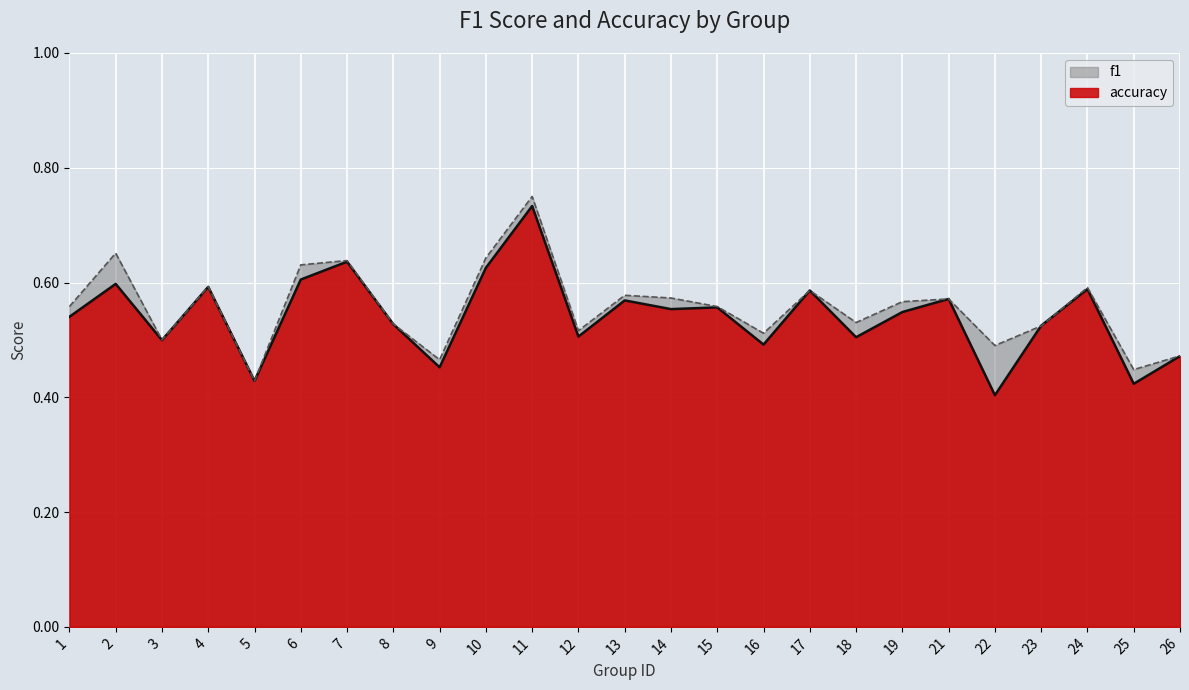

After their last crossing, which series has the higher values: f1 or accuracy?

accuracy